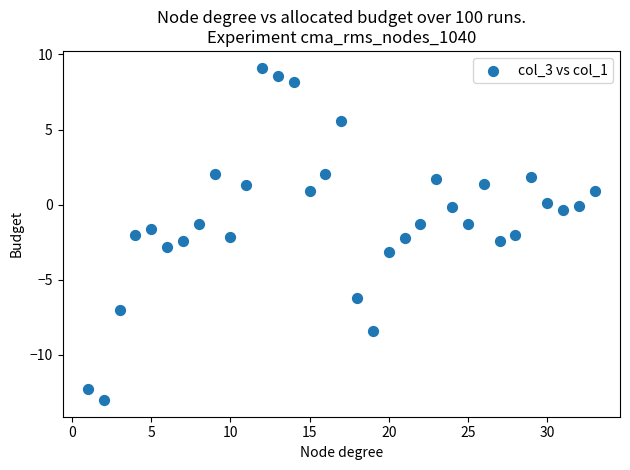

What is the range of X values (max minus min)?

32.0